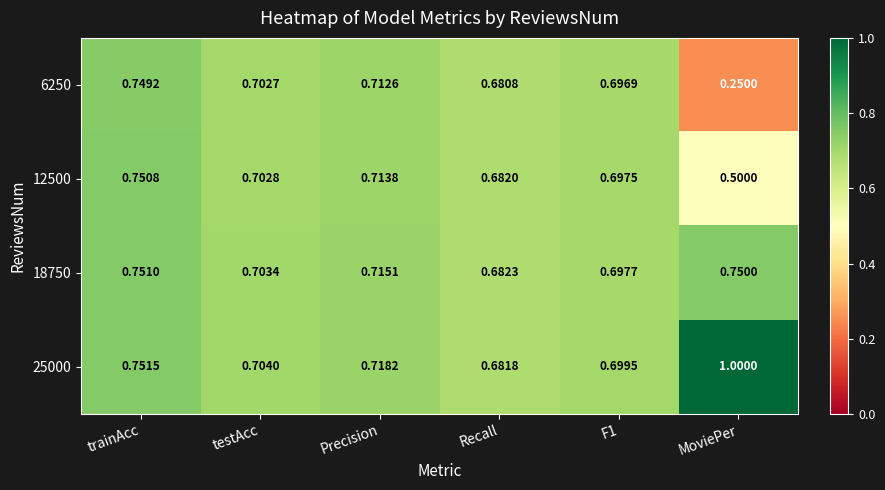

At which label does 18750 reach its minimum?

Recall